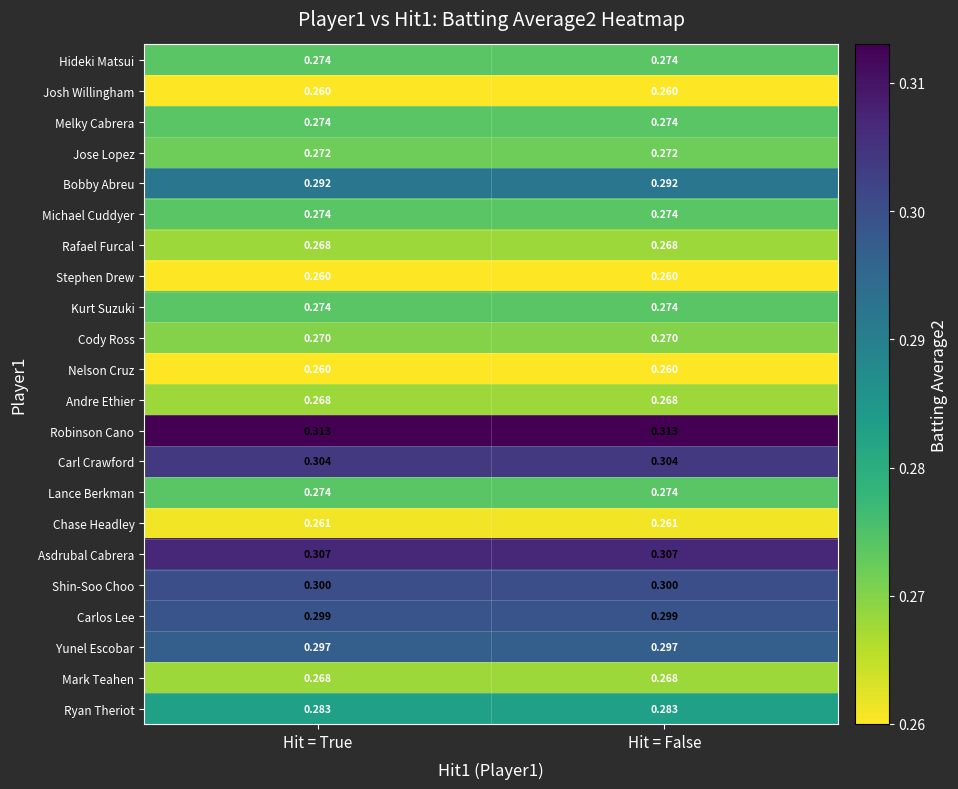

Which series has the largest total across all categories?

Robinson Cano